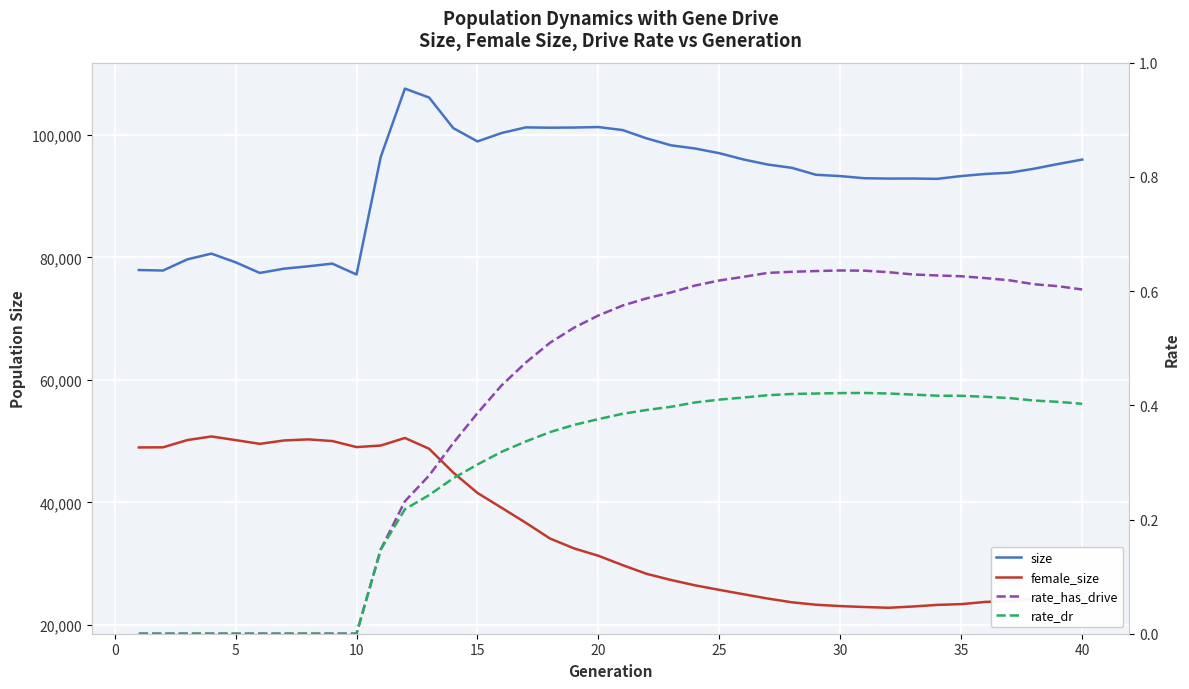

Which series has the largest total across all categories?

size